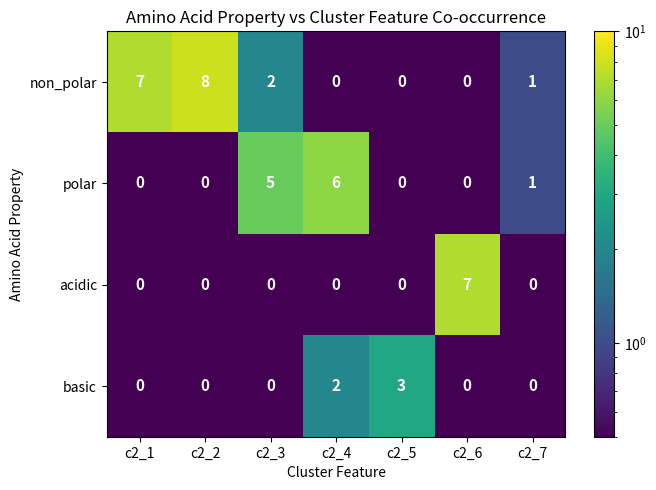

Reading left to right, extract all data points from this chart.

non_polar: 7	8	2	0	0	0	1
polar: 0	0	5	6	0	0	1
acidic: 0	0	0	0	0	7	0
basic: 0	0	0	2	3	0	0